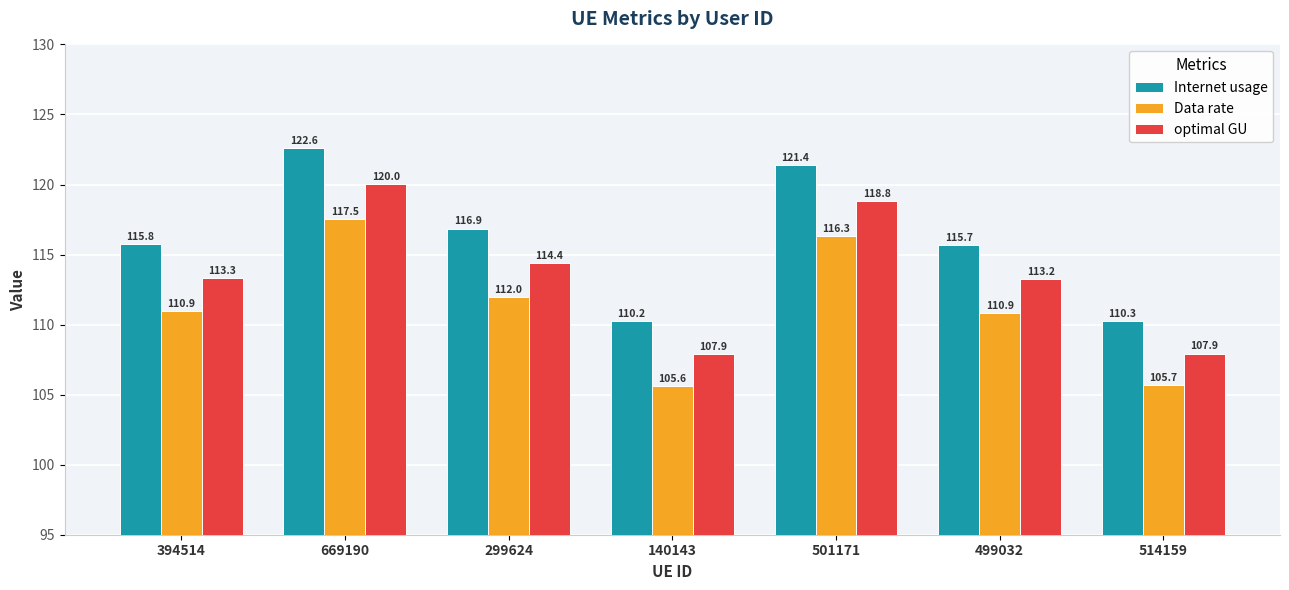

What is the maximum value shown in the chart?

122.6